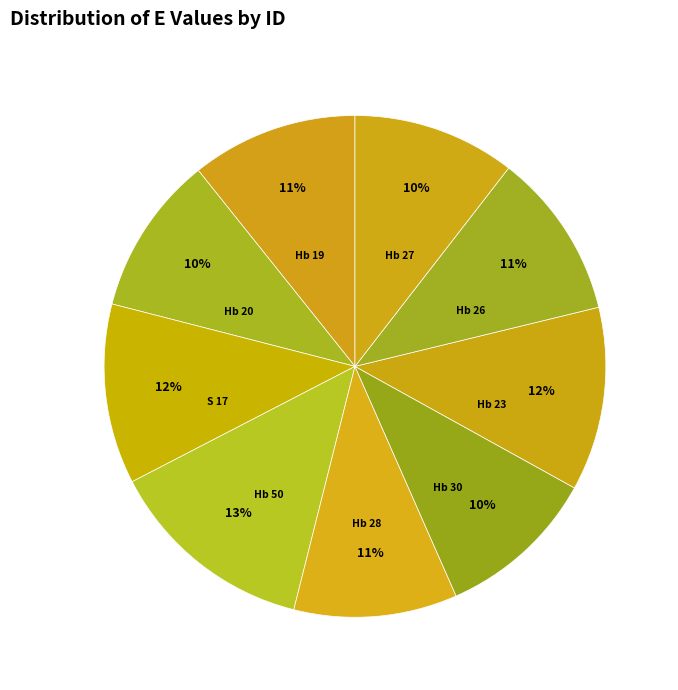

To the nearest percent, what percentage of the pie is Hb 28?

11%